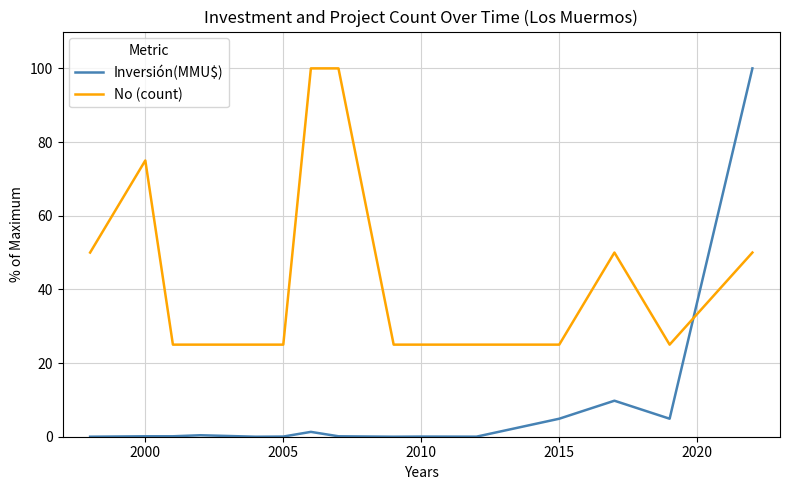

True or false: No (count) and Inversión(MMU$) intersect in this chart.

True